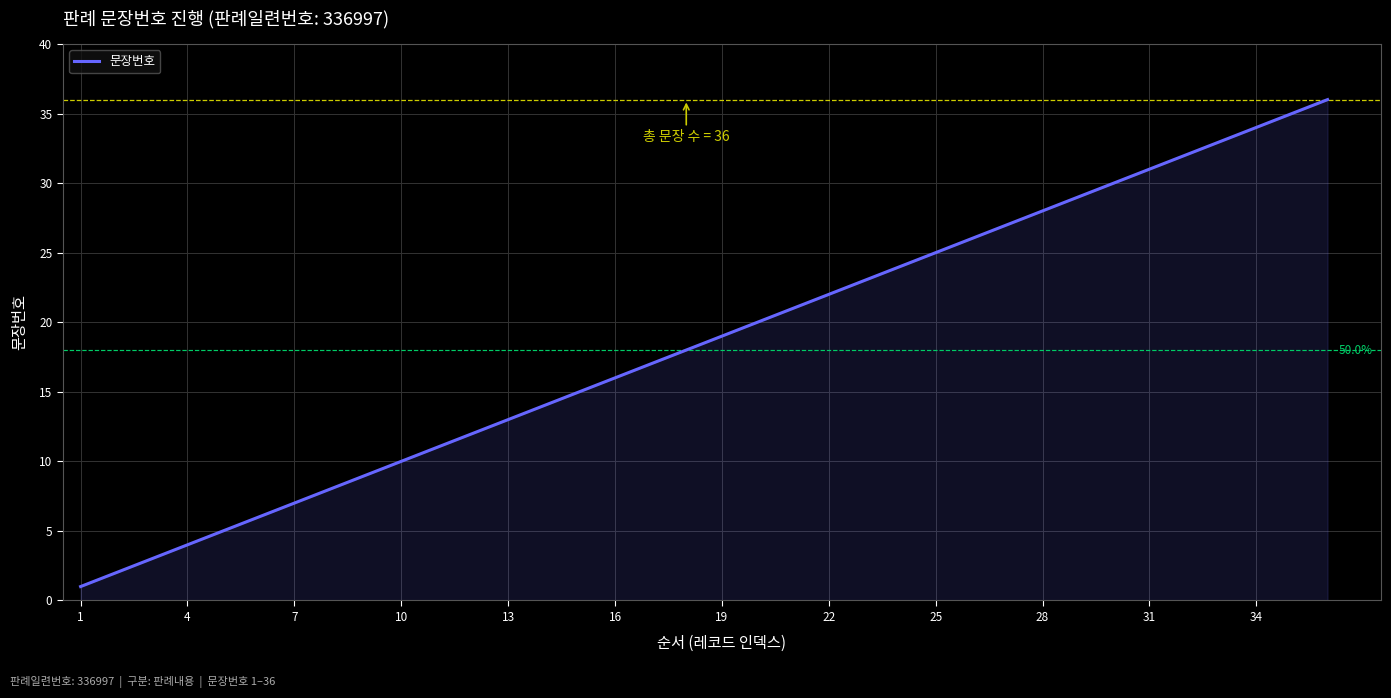

What is the difference between the maximum and minimum values?

35